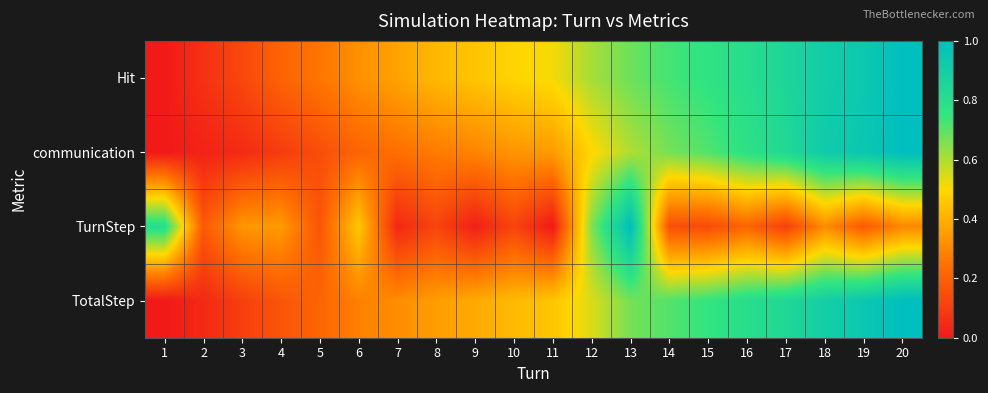

At how many categories does at least one series exceed 0?

20